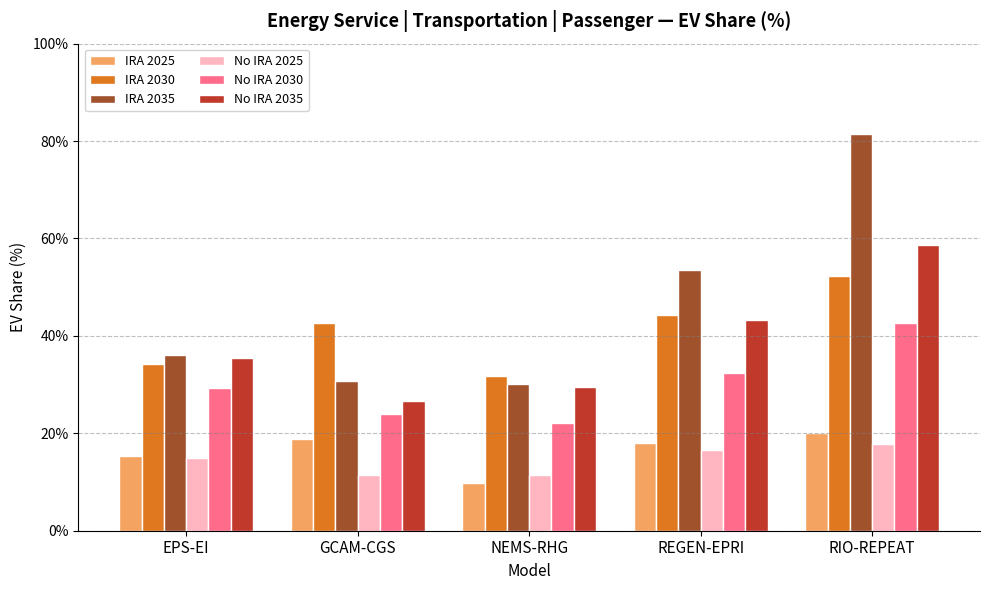

Is the value of IRA 2025 at GCAM-CGS greater than the value of No IRA 2030 at EPS-EI?

No